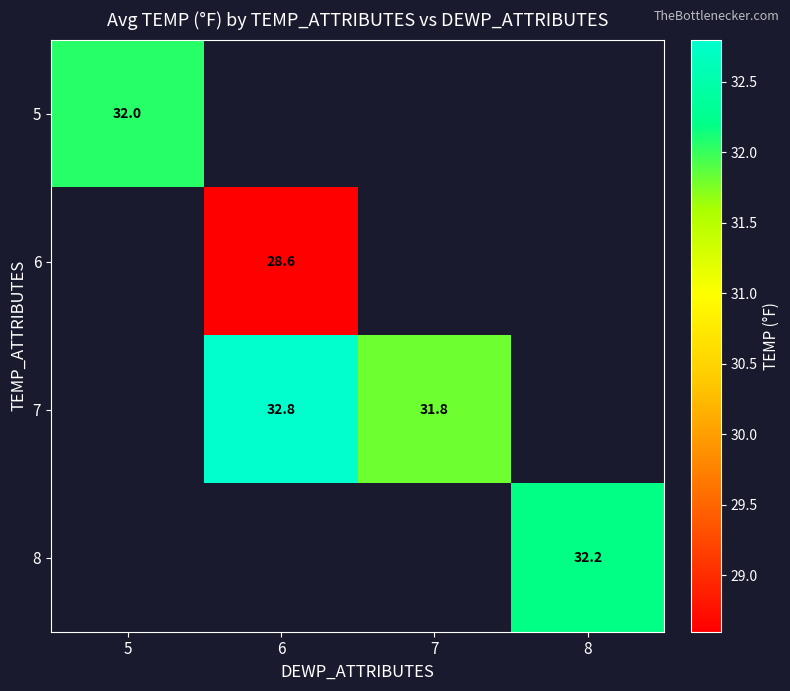

How many series are shown in this chart?

4